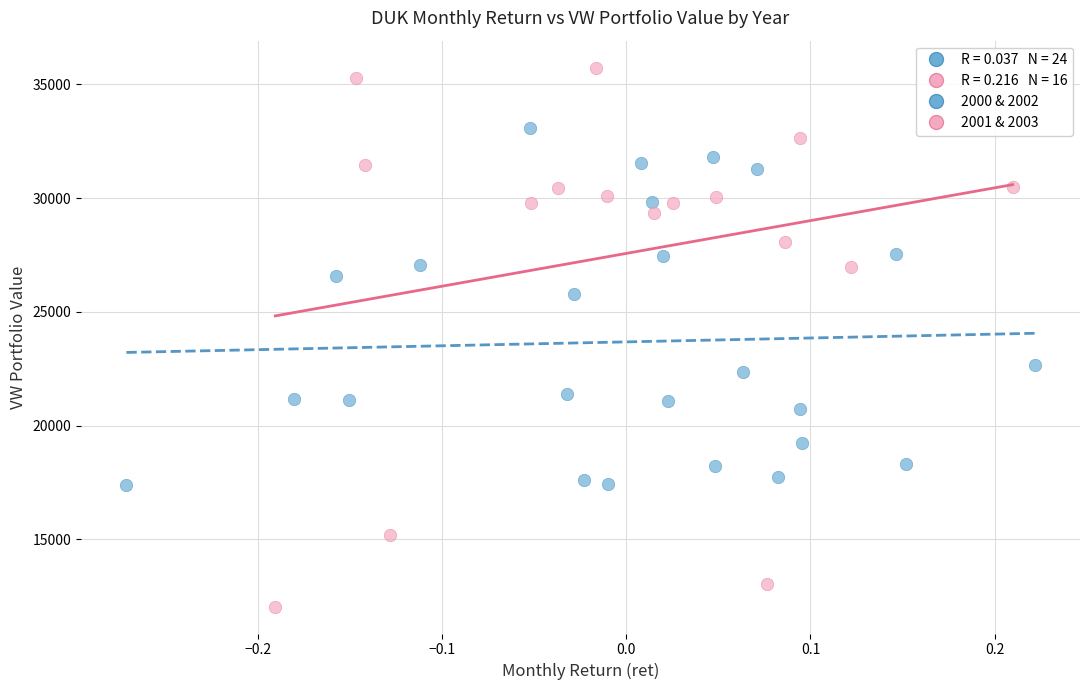

Which series has the largest Y range (max minus min)?

2001 & 2003